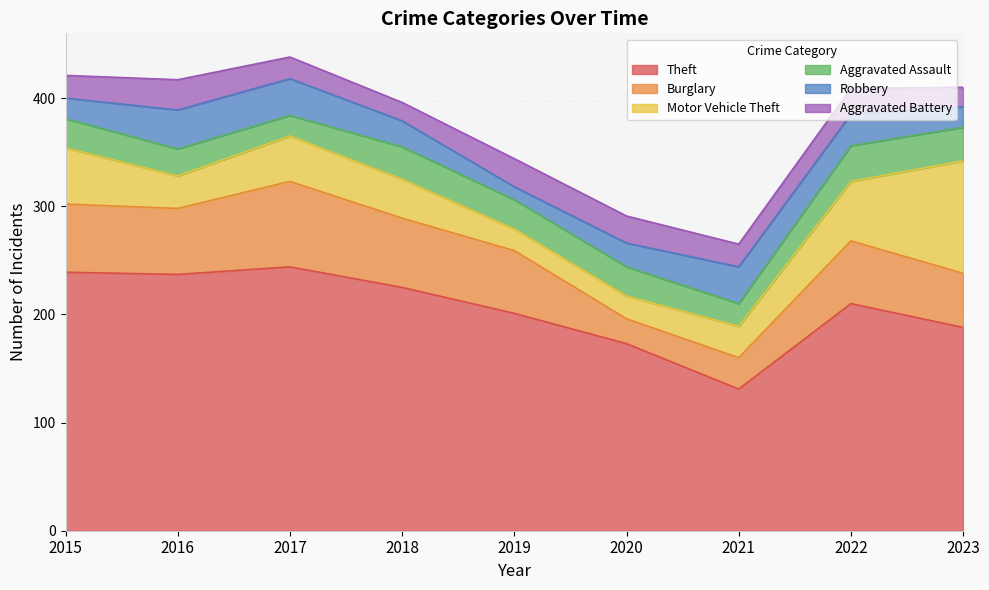

What is the average value of the Theft series?

205